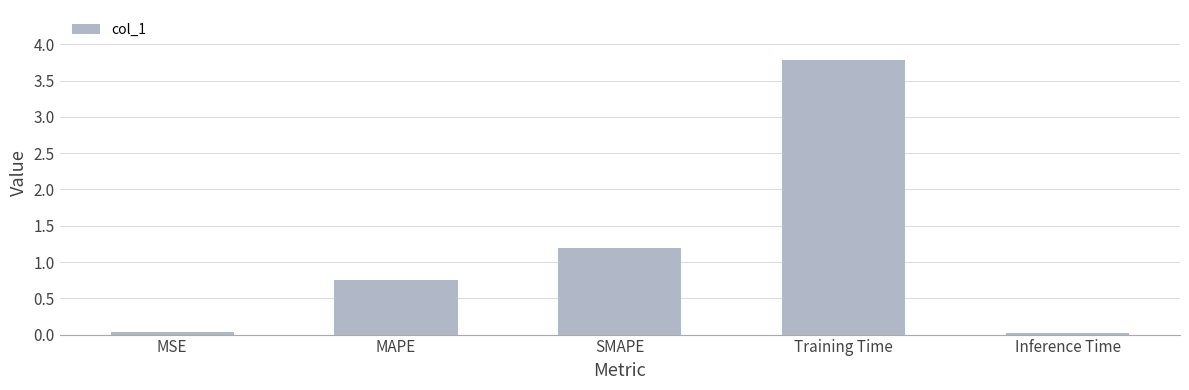

Is it true that the value at Training Time is 1.6?

False